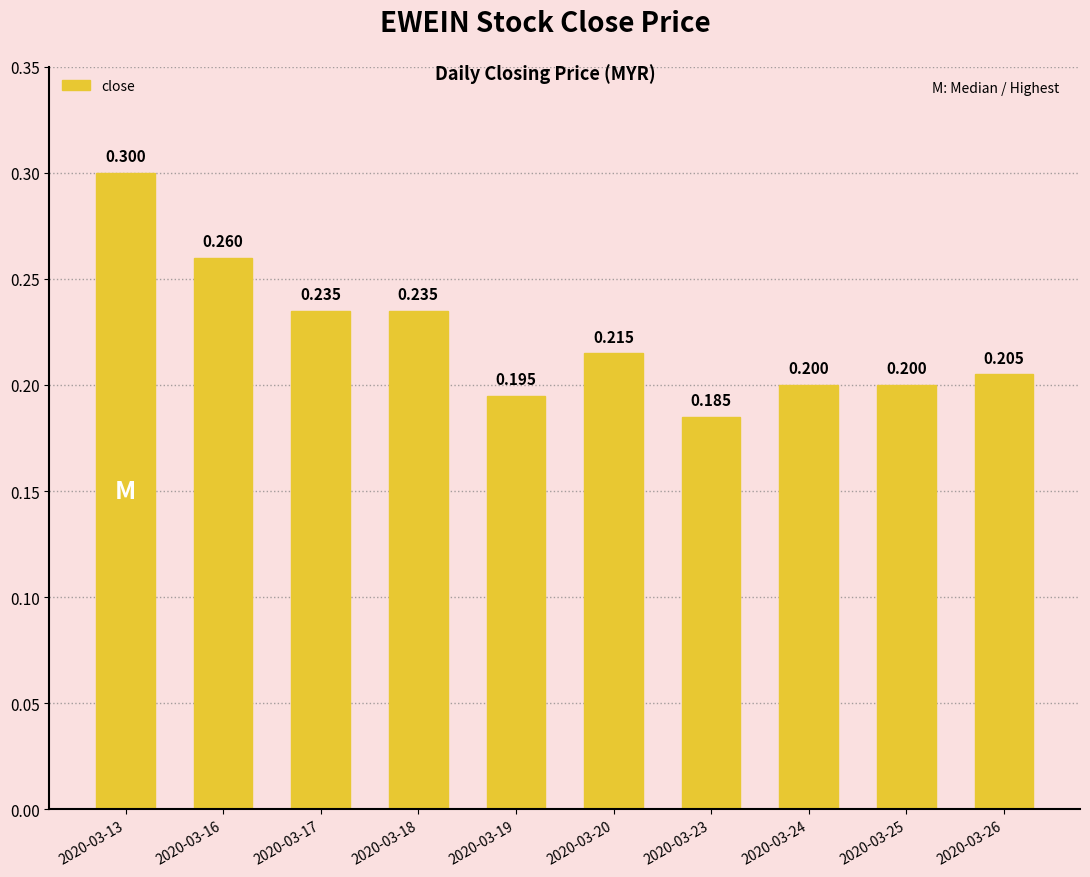

True or false: the data shows 0.2 at 2020-03-17.

True